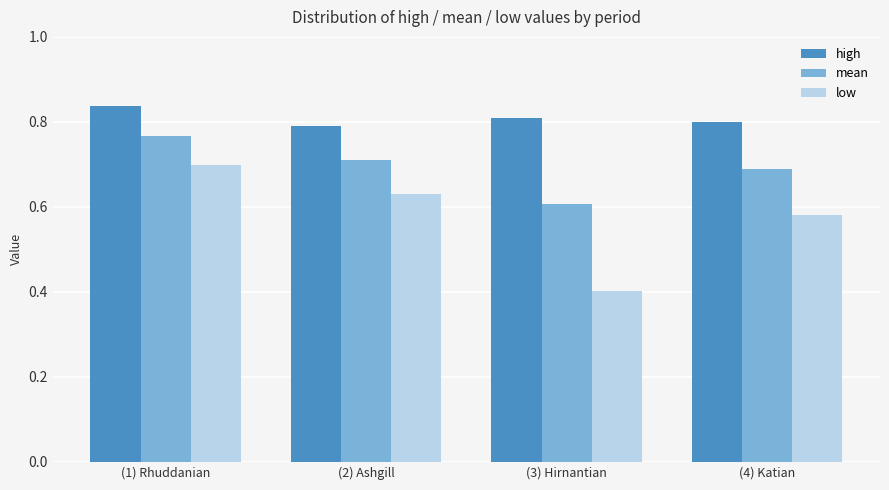

Rank the categories by mean value from lowest to highest.

(3) Hirnantian, (4) Katian, (2) Ashgill, (1) Rhuddanian